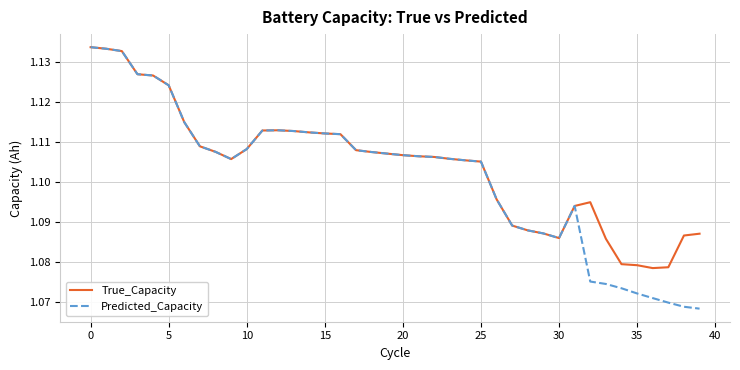

What is the value of the True_Capacity point at the 36th from the left?

1.1